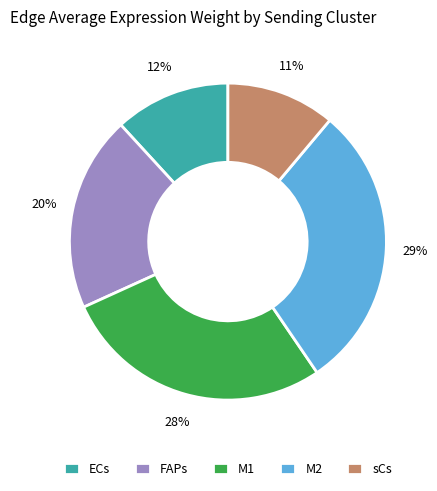

Between M1 and FAPs, which is larger?

M1